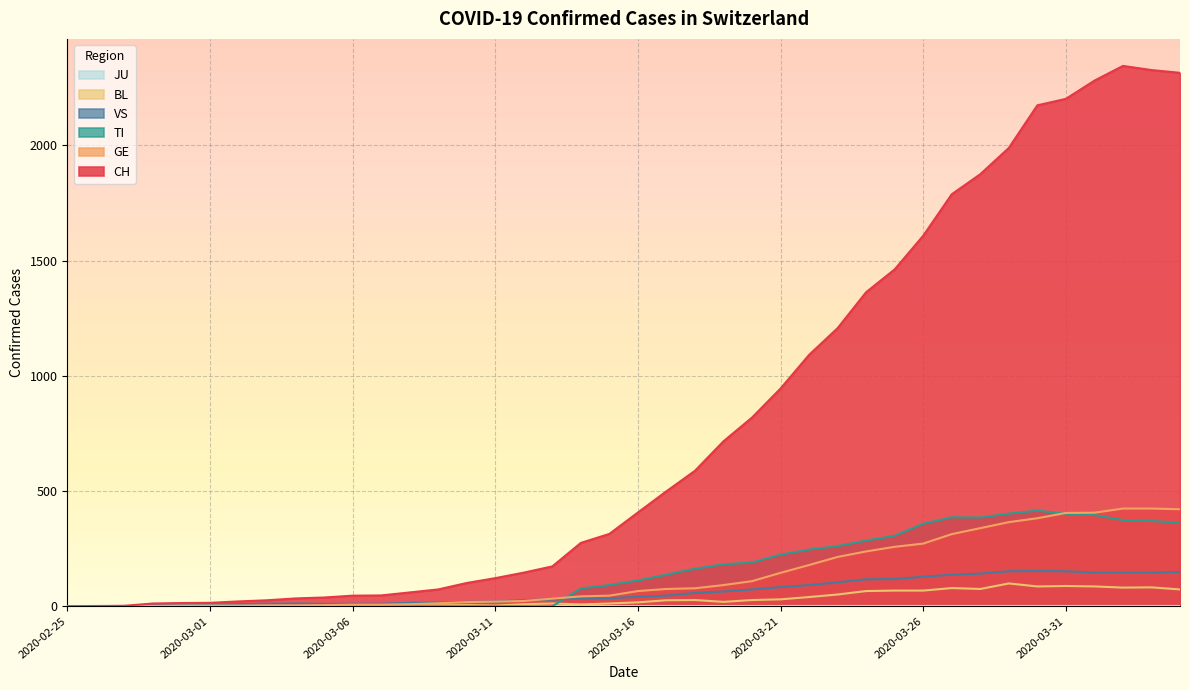

Where does the CH series first go above 407?

2020-03-17